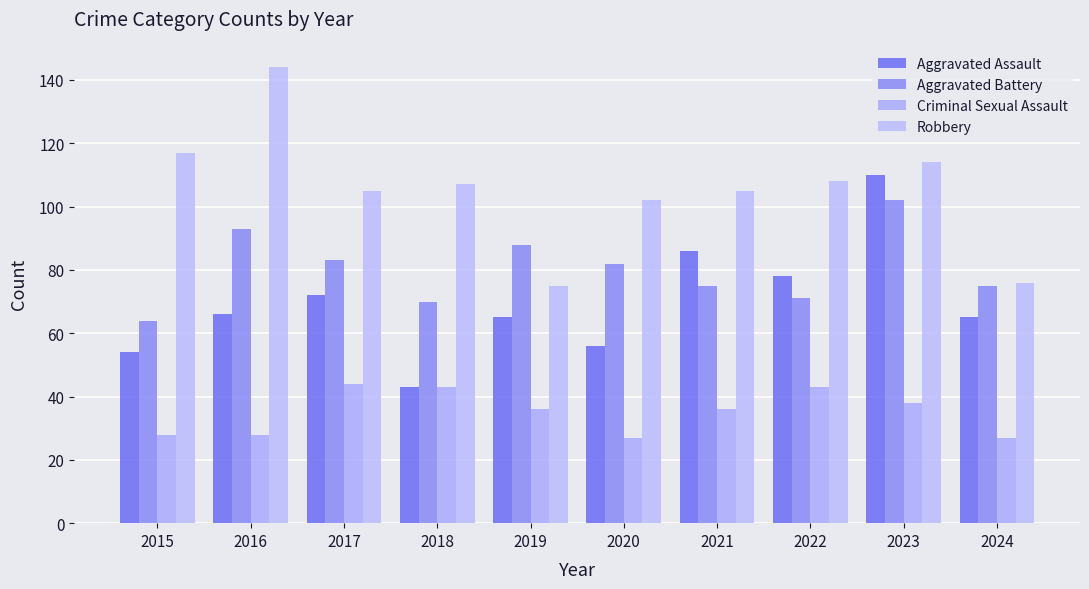

The Criminal Sexual Assault series shows 63 at 2021. True or false?

False